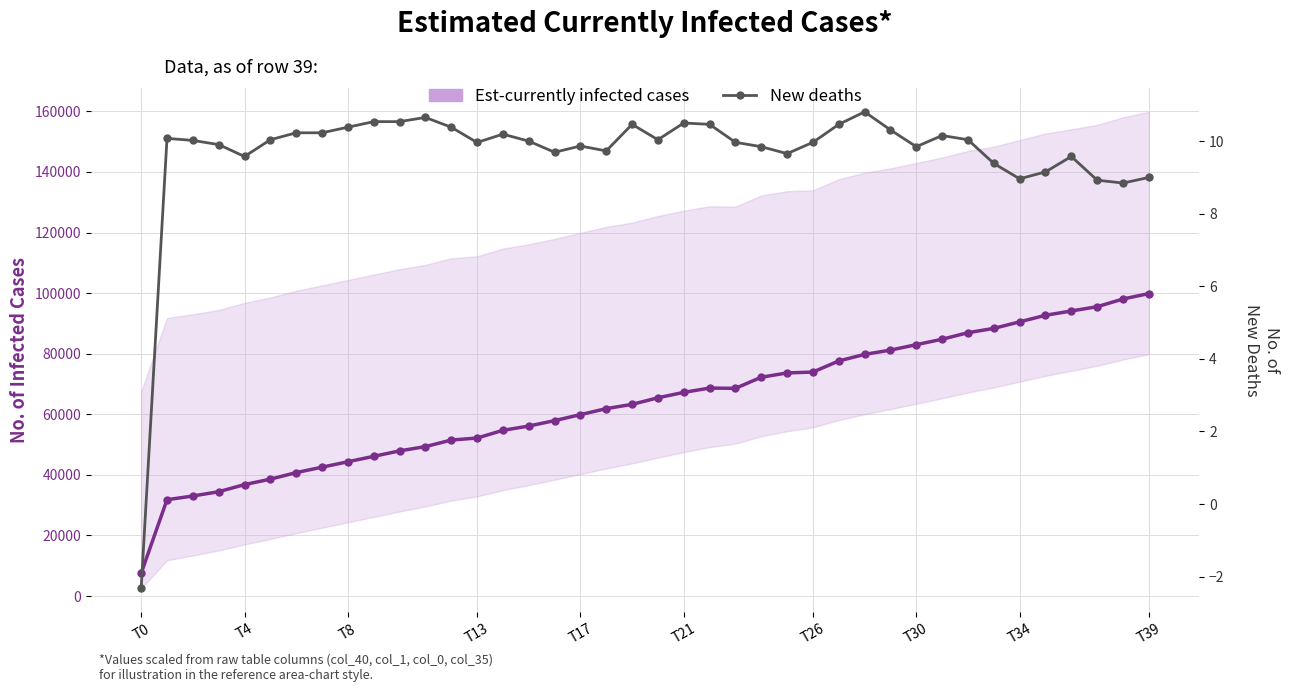

True or false: Est-currently infected cases and New deaths cross at least once.

False